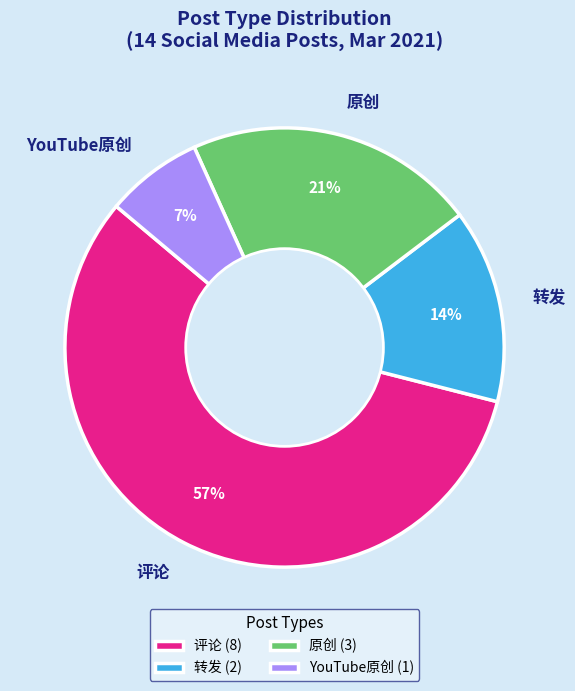

To the nearest percent, what is the difference between the 转发 and 评论 slice percentages?

43%